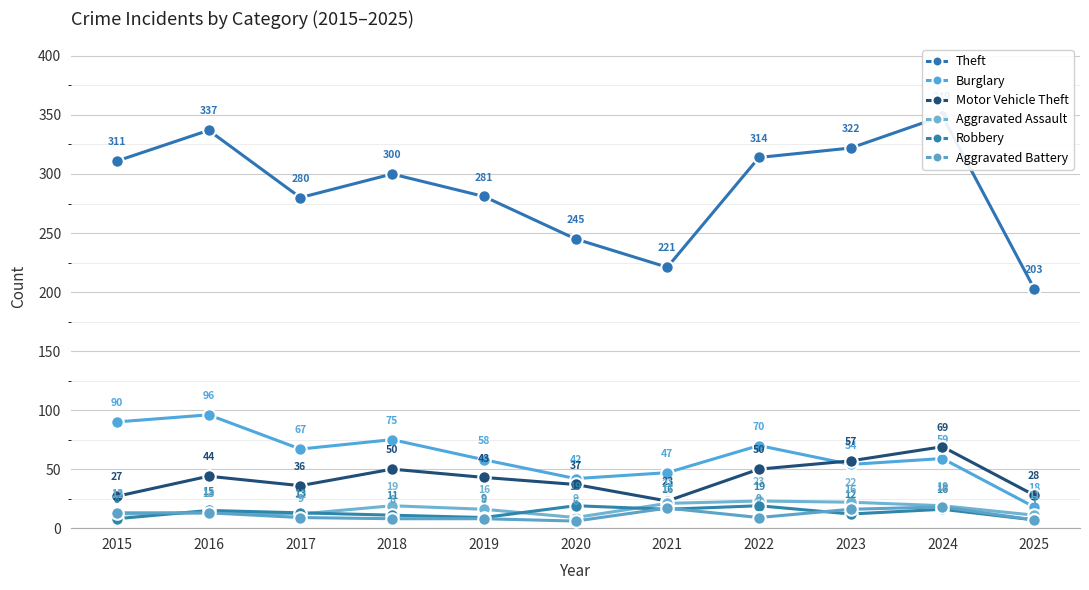

How many data points in Aggravated Assault are above 16?

5